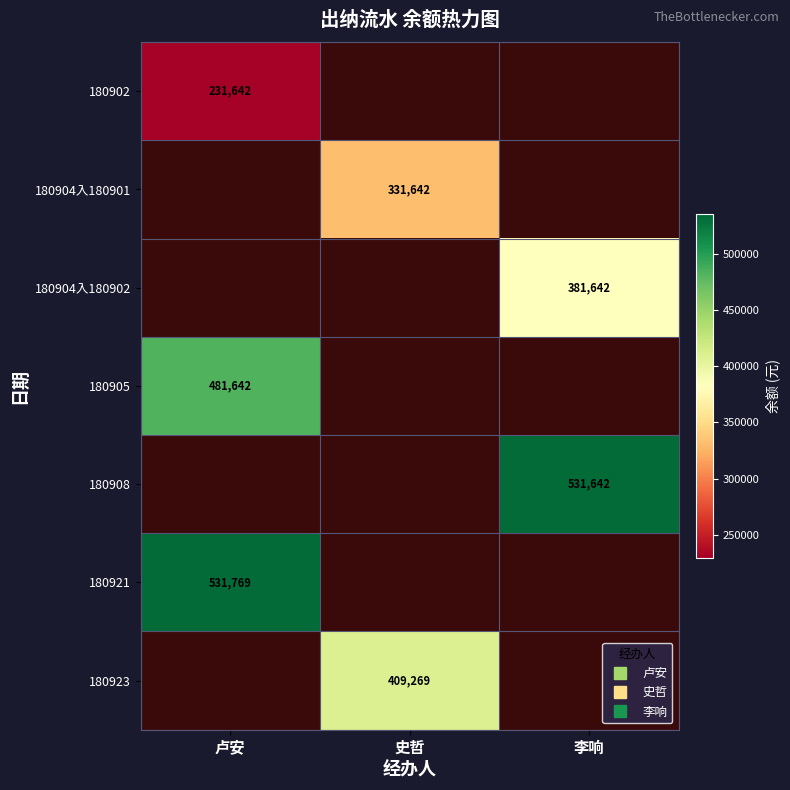

At how many categories does at least one series exceed 305852?

3